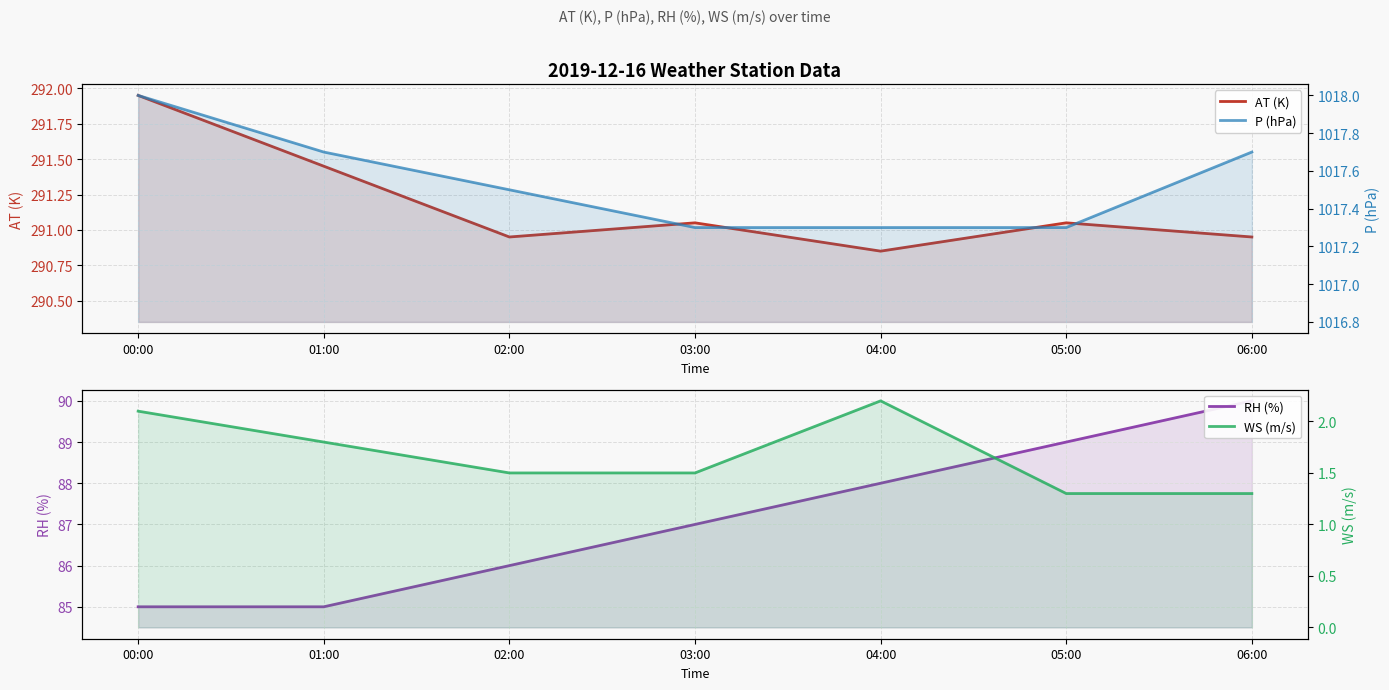

What is the label of the 6th point from the left?

05:00